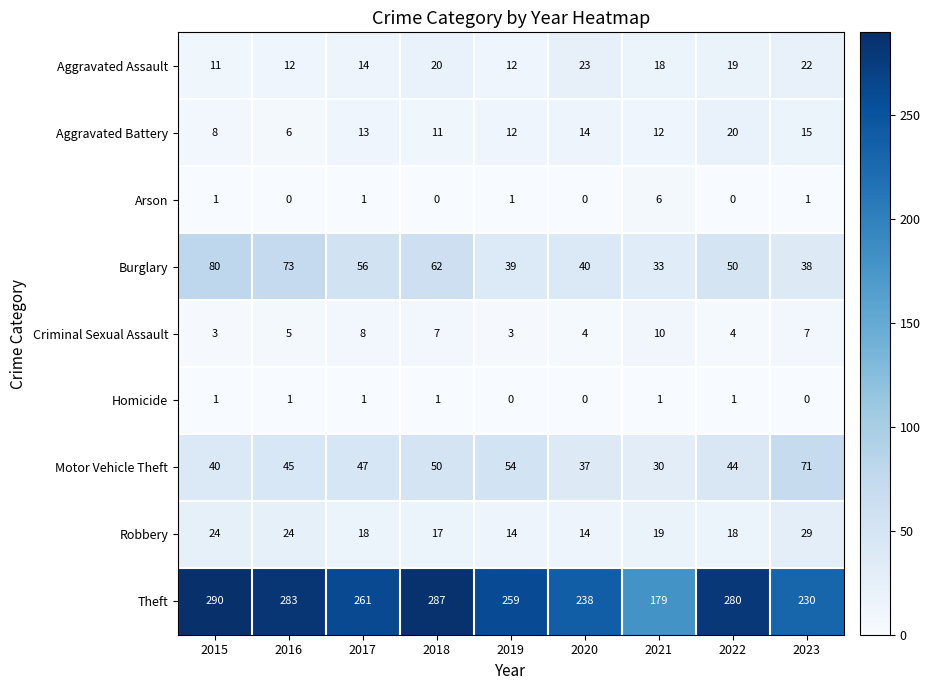

At which label is Aggravated Battery closest to 13?

2017